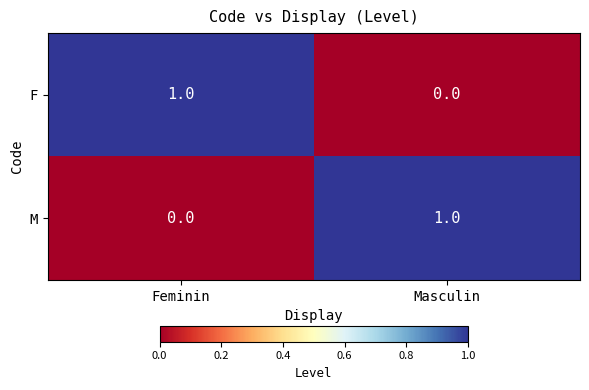

The value of M at Feminin is 0. True or false?

True